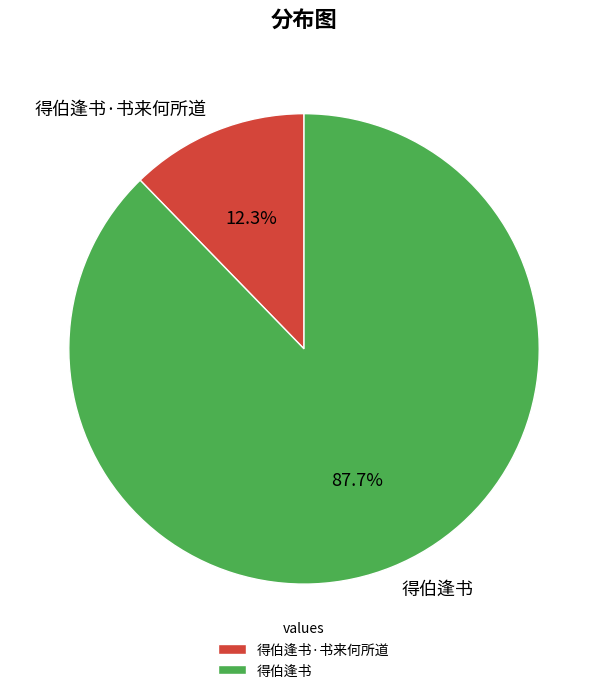

What is the ratio of the value at 得伯逢书 to the value at 得伯逢书·书来何所道?

7.1